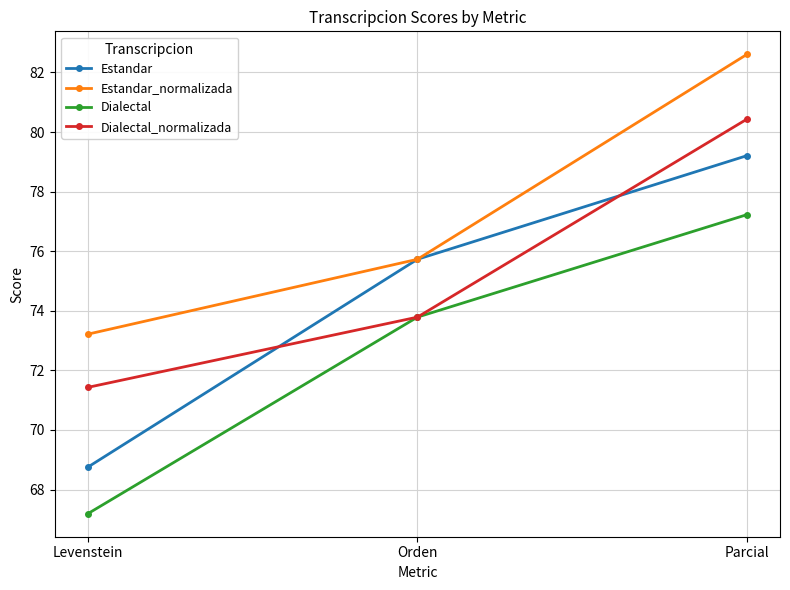

Does the chart have visible grid lines?

Yes